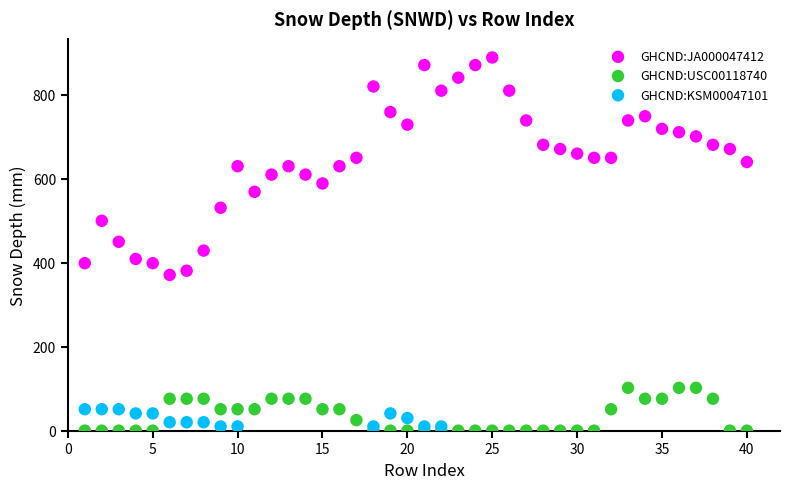

Which series reaches the minimum Y coordinate?

GHCND:USC00118740